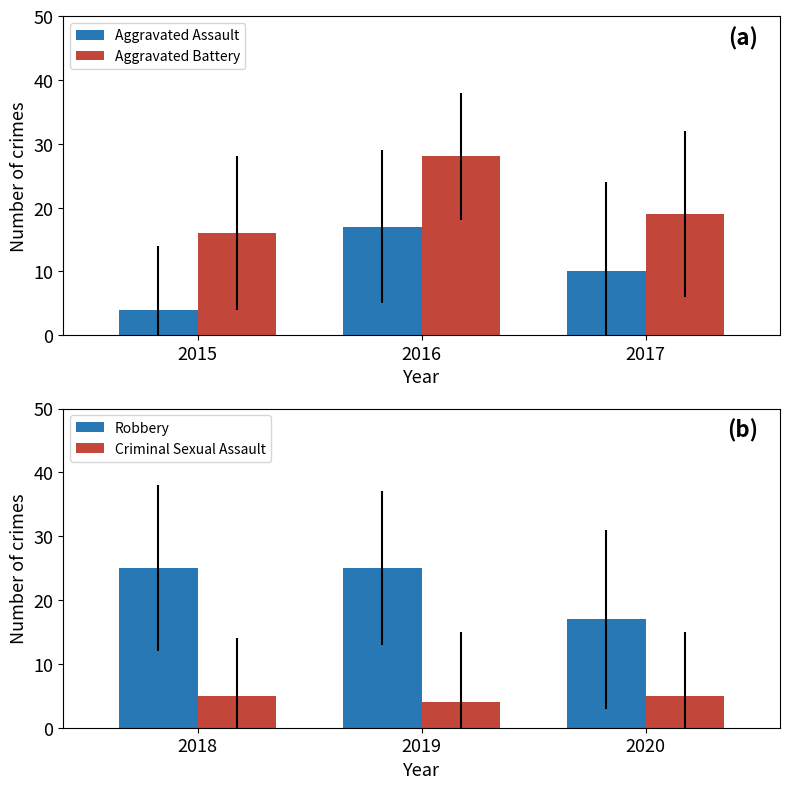

Is the value of Aggravated Battery at 2016 greater than the value of Aggravated Assault at 2017?

Yes